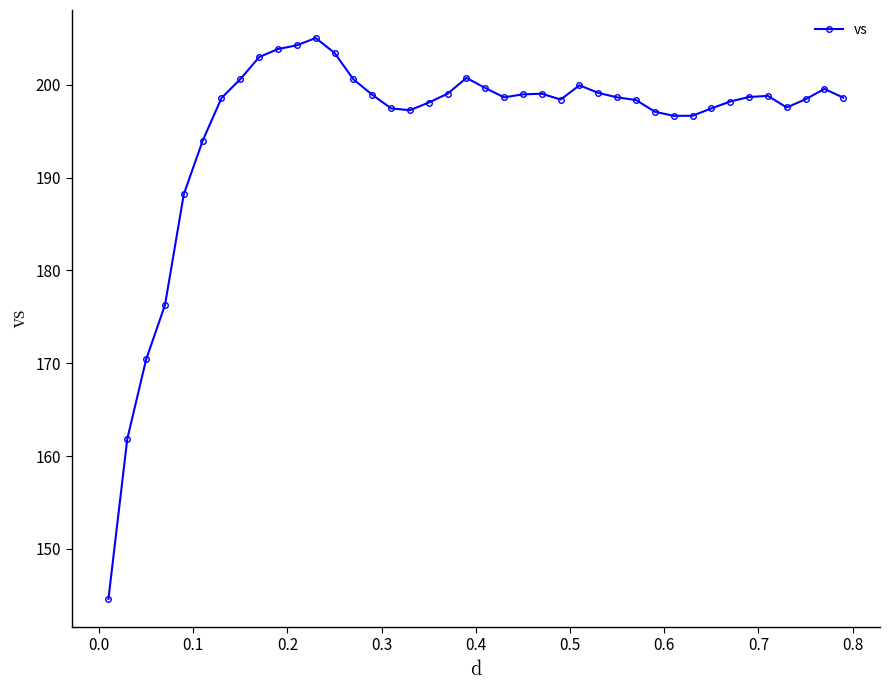

True or false: the data has more than 2 interior local peaks.

True